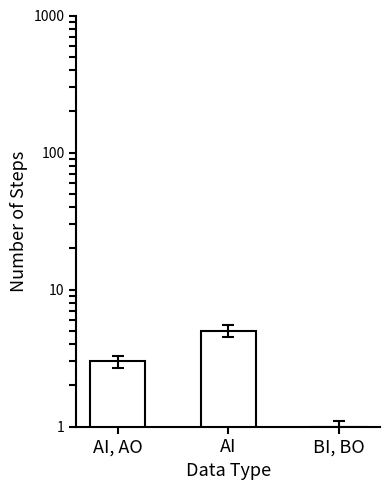

The value at BI, BO is 2. True or false?

False